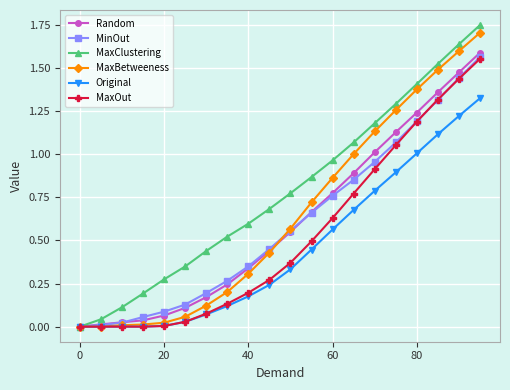

Which series has the largest total across all categories?

MaxClustering